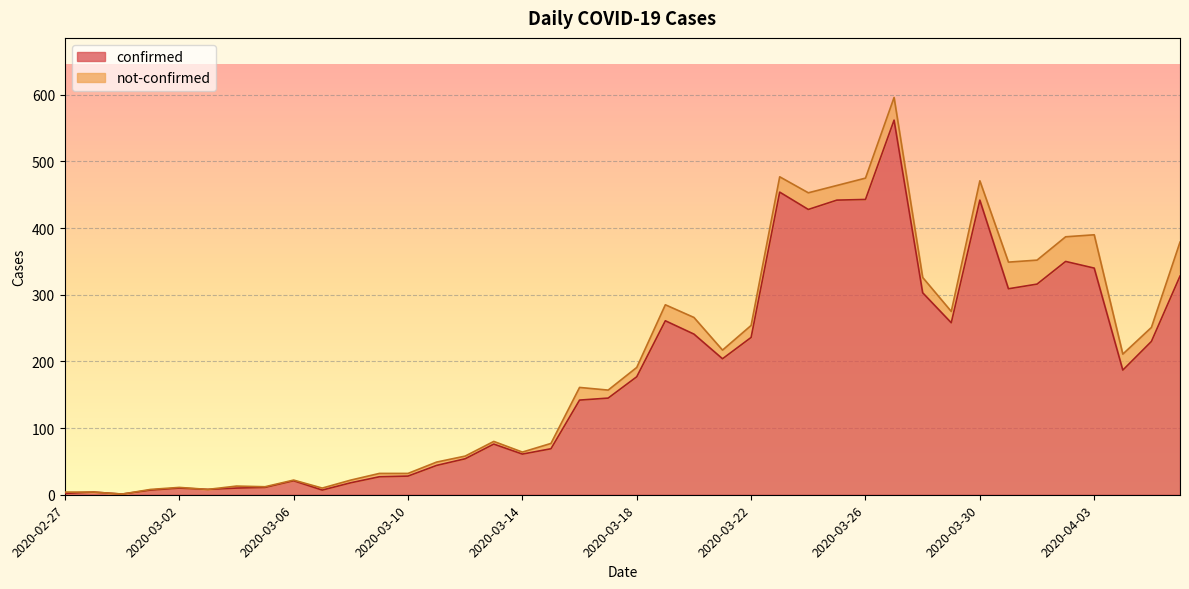

Rank the categories by value from highest to lowest.

2020-03-27, 2020-03-23, 2020-03-26, 2020-03-25, 2020-03-30, 2020-03-24, 2020-04-02, 2020-04-03, 2020-04-06, 2020-04-01, 2020-03-31, 2020-03-28, 2020-03-19, 2020-03-29, 2020-03-20, 2020-03-22, 2020-04-05, 2020-03-21, 2020-04-04, 2020-03-18, 2020-03-17, 2020-03-16, 2020-03-13, 2020-03-15, 2020-03-14, 2020-03-12, 2020-03-11, 2020-03-10, 2020-03-09, 2020-03-06, 2020-03-08, 2020-03-05, 2020-03-02, 2020-03-04, 2020-03-03, 2020-03-01, 2020-03-07, 2020-02-28, 2020-02-27, 2020-02-29